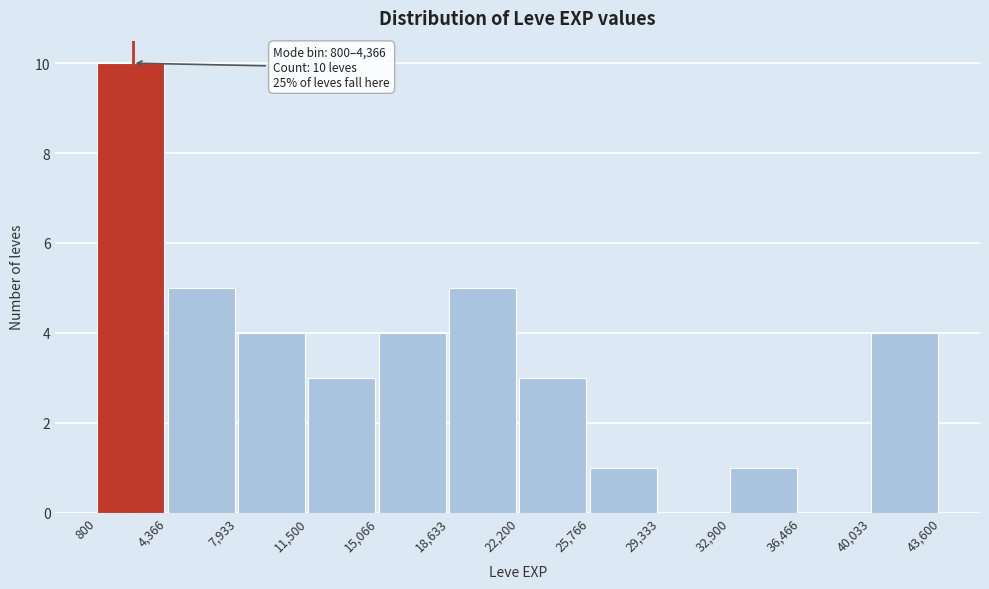

Over which range of the x-axis is the bar tallest?

800 to 4,366